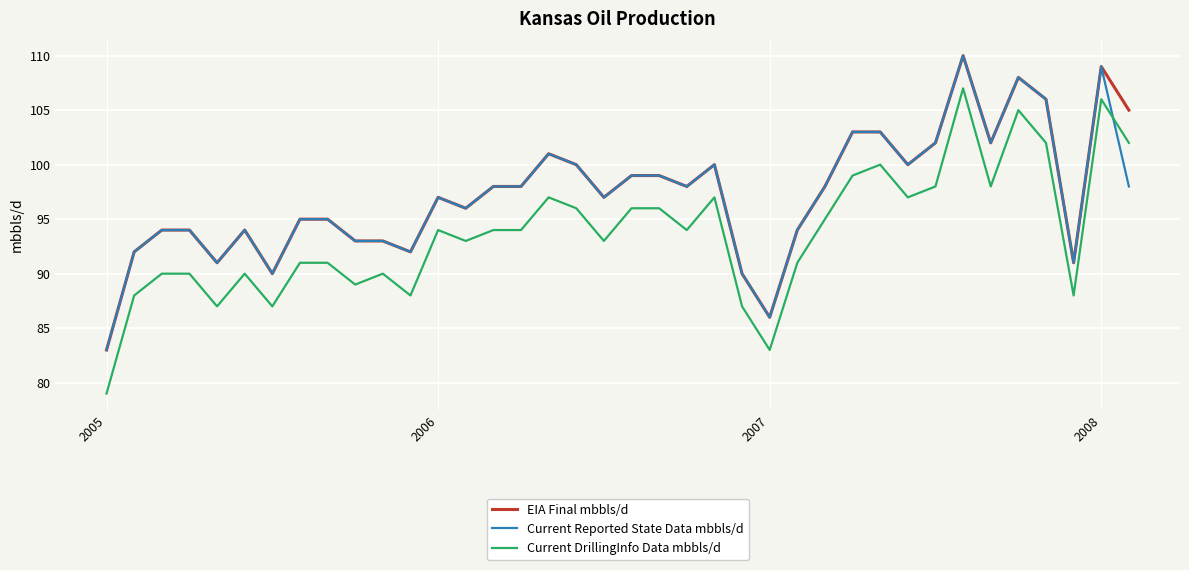

True or false: Current Reported State Data mbbls/d and Current DrillingInfo Data mbbls/d cross at least once.

True